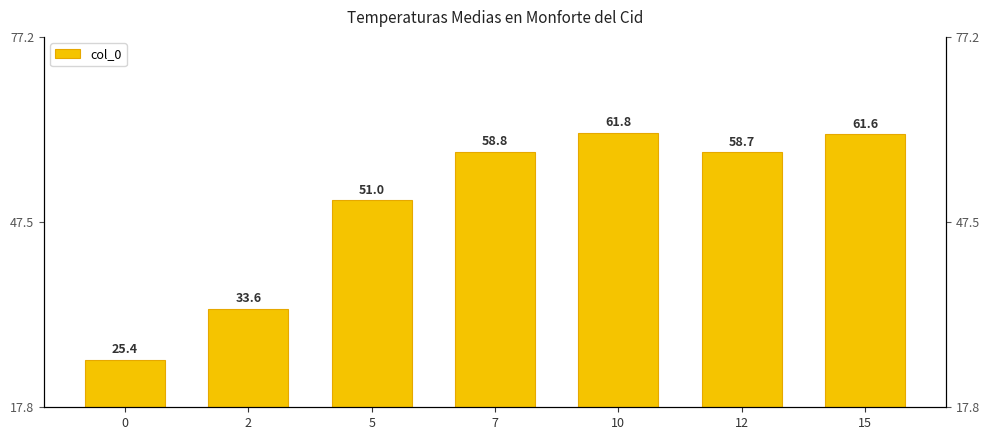

At which label does the data first exceed 58?

7